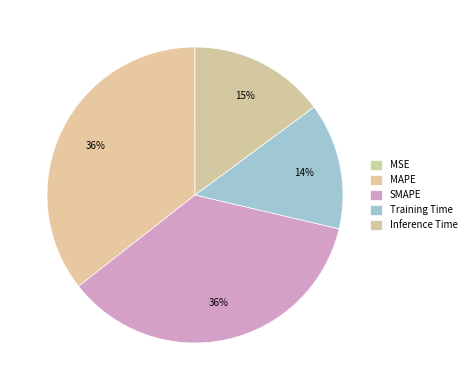

How many slices are in this pie chart?

5